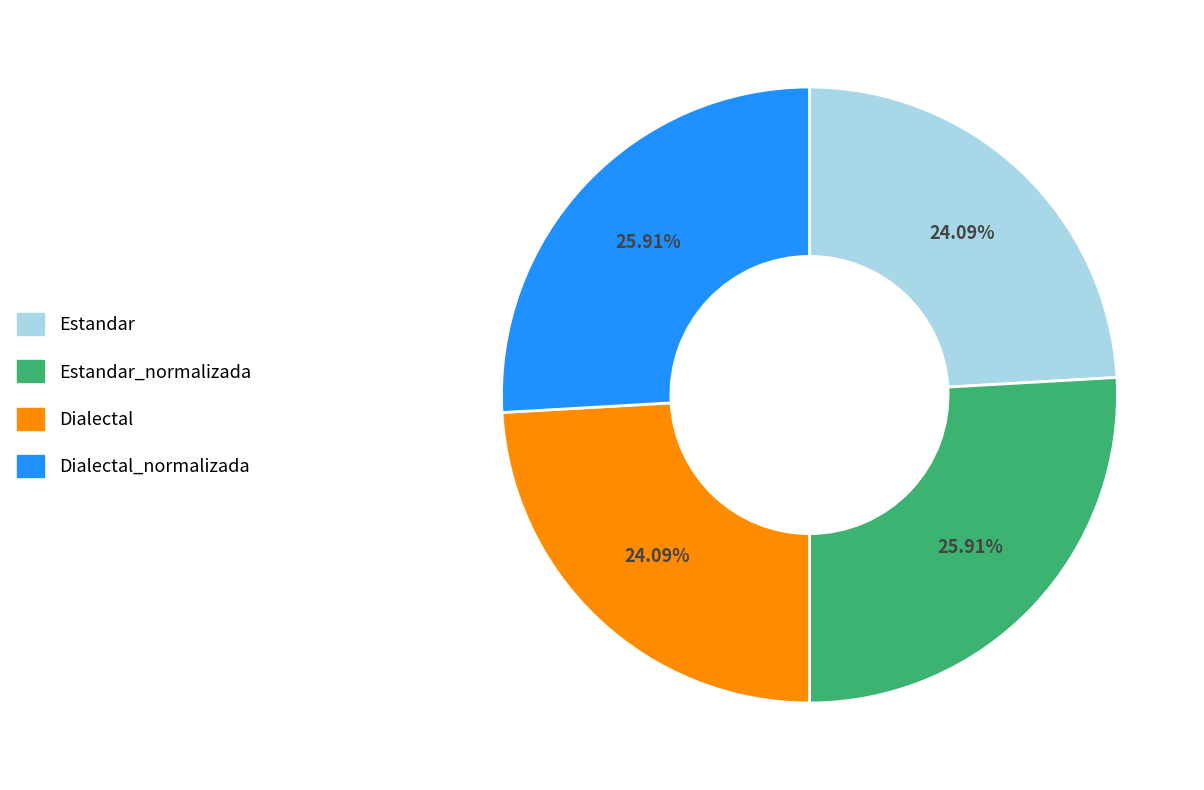

Does Dialectal represent more than half of the total?

No